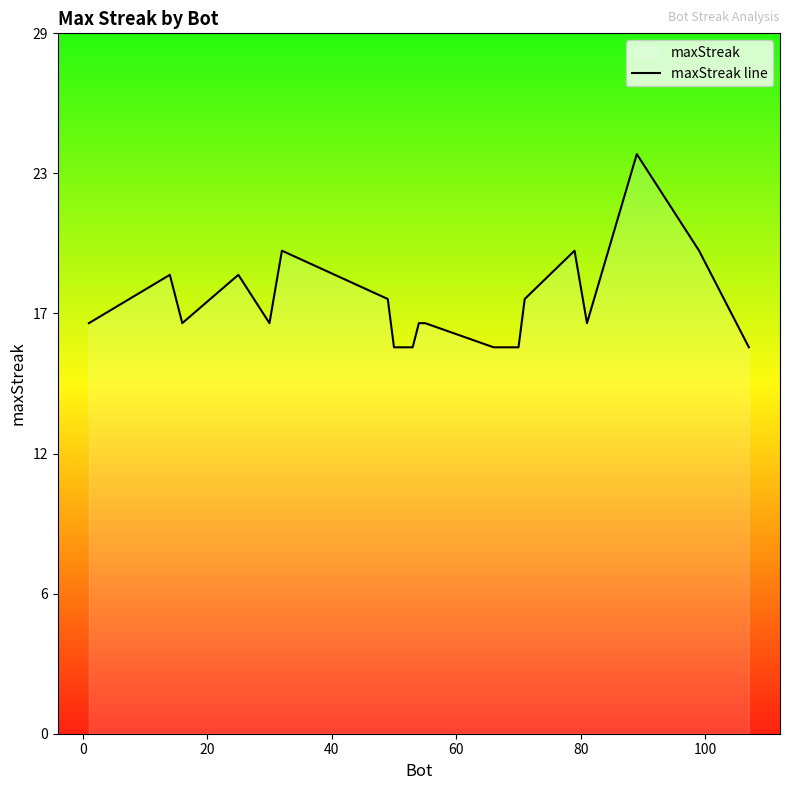

What is the smallest value displayed?

16